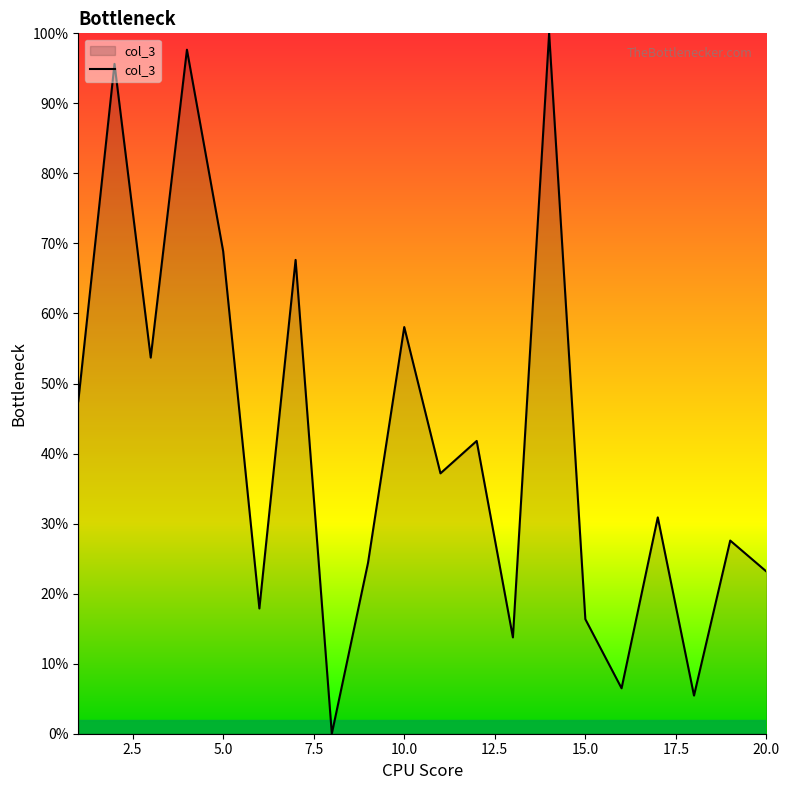

What is the maximum value shown in the chart?

100.0